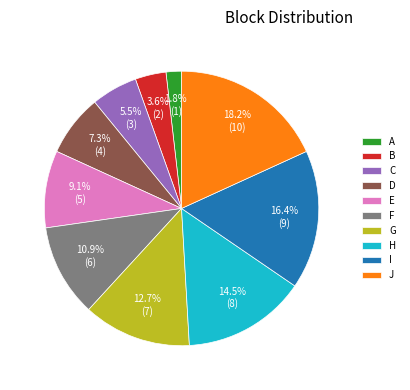

To the nearest percent, what is the combined percentage of A and H?

16%